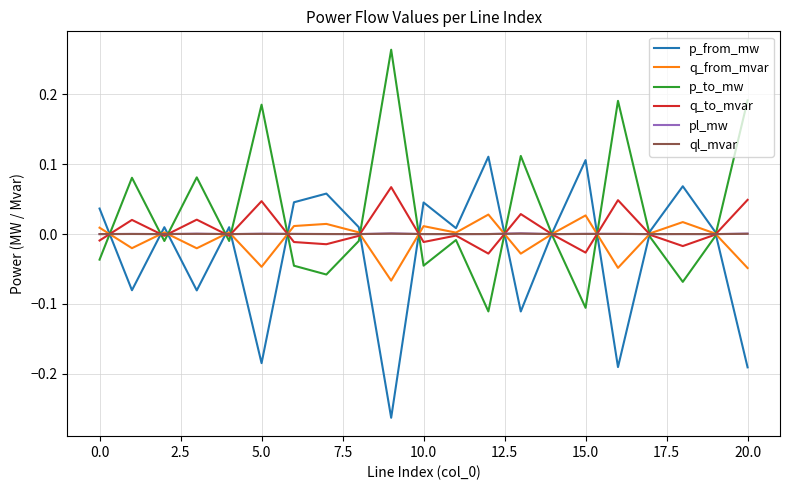

Reading left to right, extract all data points from this chart.

p_from_mw: 0.0	-0.1	0.0	-0.1	0.0	-0.2	0.0	0.1	0.0	-0.3	0.0	0.0	0.1	-0.1	0.0	0.1	-0.2	0.0	0.1	0.0	-0.2
q_from_mvar: 0.0	-0.0	0.0	-0.0	0.0	-0.0	0.0	0.0	0.0	-0.1	0.0	0.0	0.0	-0.0	0.0	0.0	-0.0	0.0	0.0	0.0	-0.0
p_to_mw: -0.0	0.1	-0.0	0.1	-0.0	0.2	-0.0	-0.1	-0.0	0.3	-0.0	-0.0	-0.1	0.1	-0.0	-0.1	0.2	-0.0	-0.1	-0.0	0.2
q_to_mvar: -0.0	0.0	-0.0	0.0	-0.0	0.0	-0.0	-0.0	-0.0	0.1	-0.0	-0.0	-0.0	0.0	-0.0	-0.0	0.0	-0.0	-0.0	-0.0	0.0
pl_mw: 0.0	0.0	0.0	0.0	0.0	0.0	0.0	0.0	0.0	0.0	0.0	0.0	0.0	0.0	0.0	0.0	0.0	0.0	0.0	0.0	0.0
ql_mvar: 0.0	0.0	0.0	0.0	0.0	0.0	0.0	0.0	0.0	0.0	0.0	0.0	0.0	0.0	-0.0	0.0	0.0	-0.0	0.0	-0.0	0.0